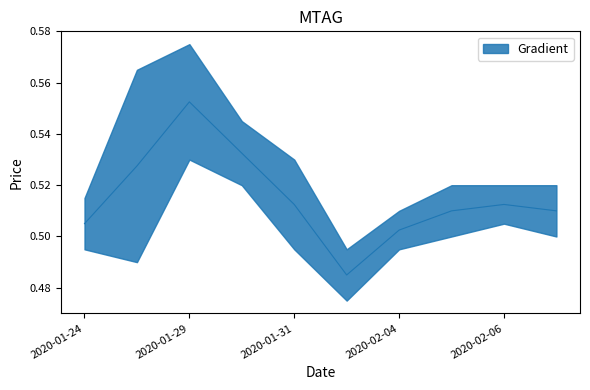

What is the value of the close point at the 3rd from the left?

0.5